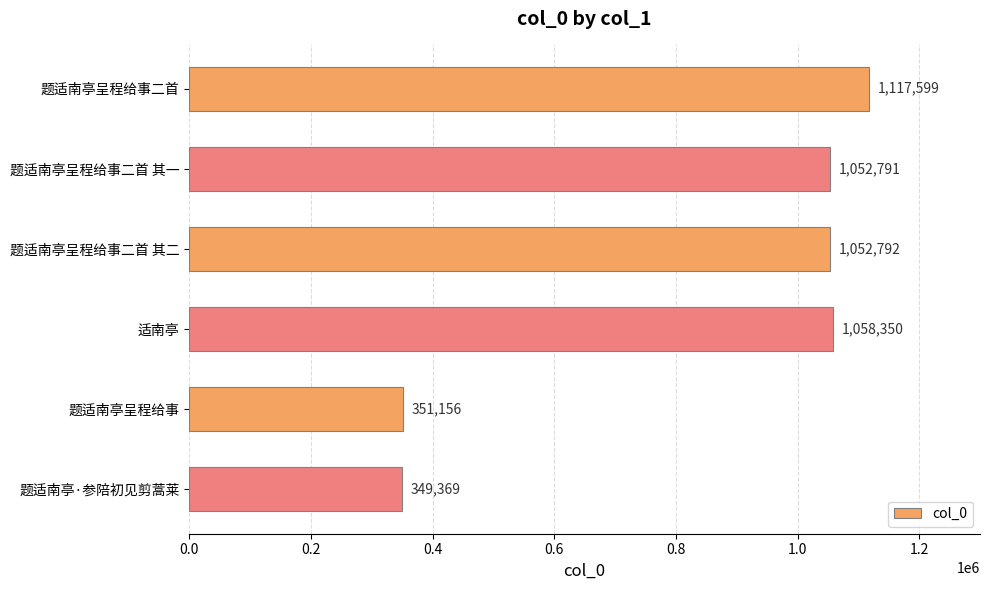

What position from the bottom is 题适南亭呈程给事?

2